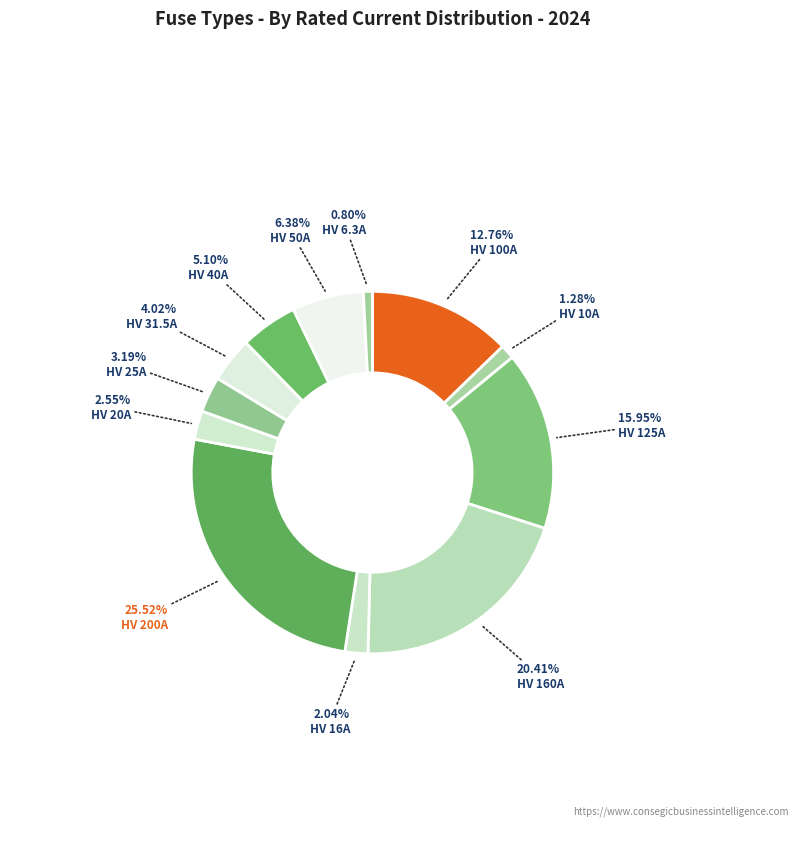

Which category has the biggest portion of the pie?

HV 200A